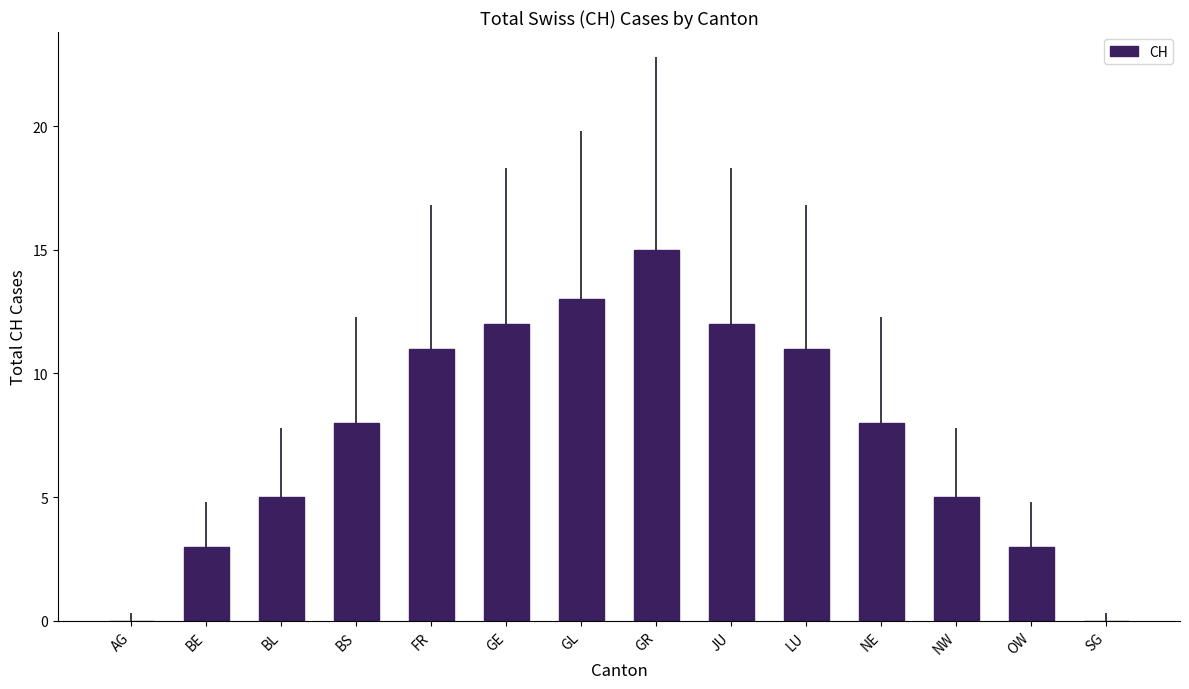

Reading left to right, extract all data points from this chart.

AG=0	BE=3	BL=5	BS=8	FR=11	GE=12	GL=13	GR=15	JU=12	LU=11	NE=8	NW=5	OW=3	SG=0